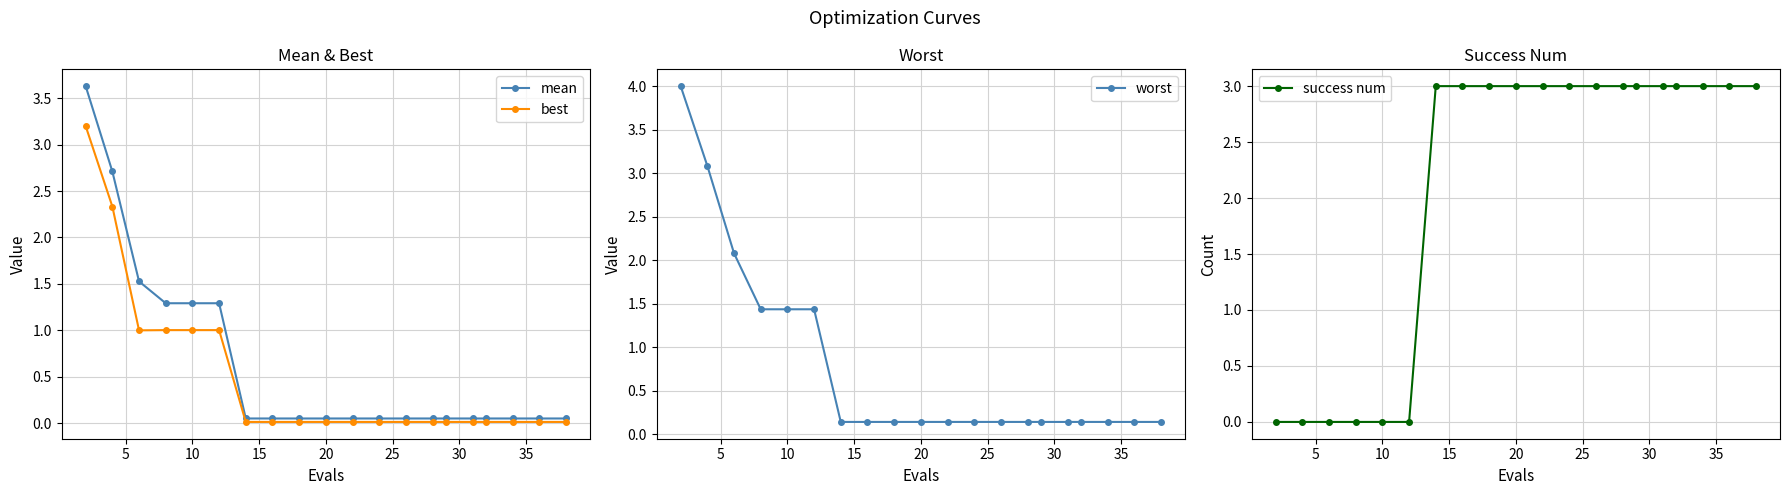

What are all the series names shown in the legend?

mean, best, worst, success num